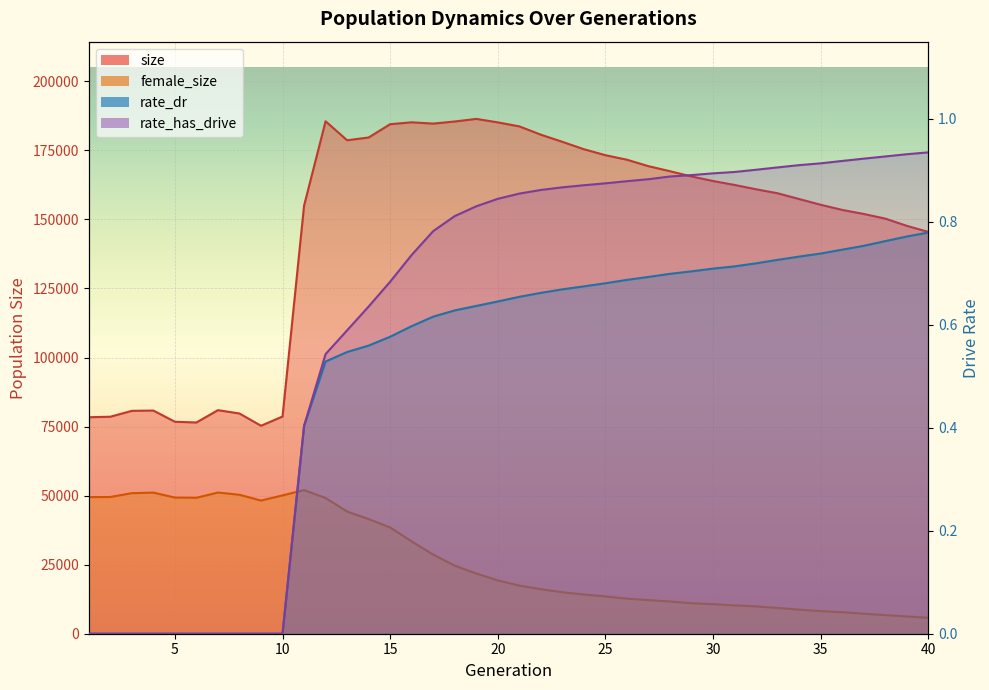

What are all the series names shown in the legend?

size, female_size, rate_dr, rate_has_drive